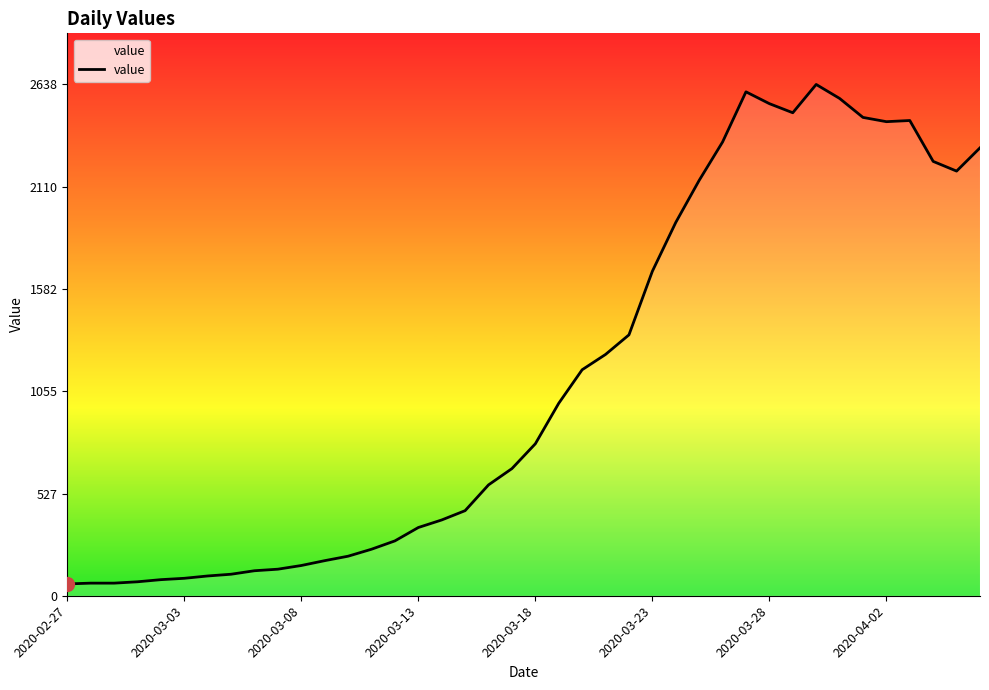

What is the smallest value displayed?

61